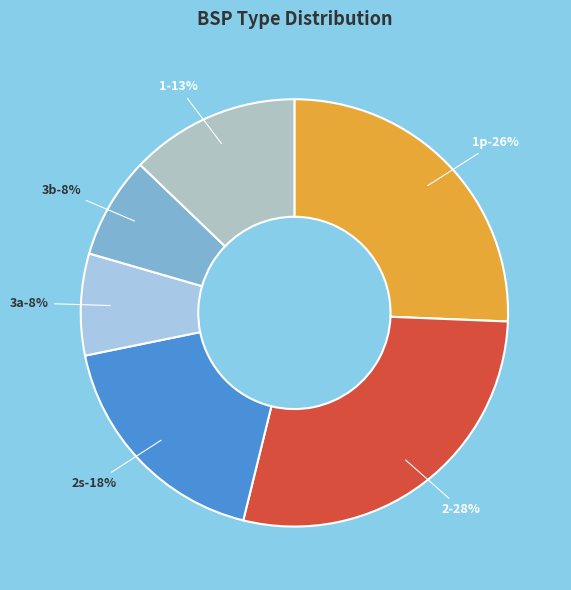

Between 1 and 3b, which is larger?

1